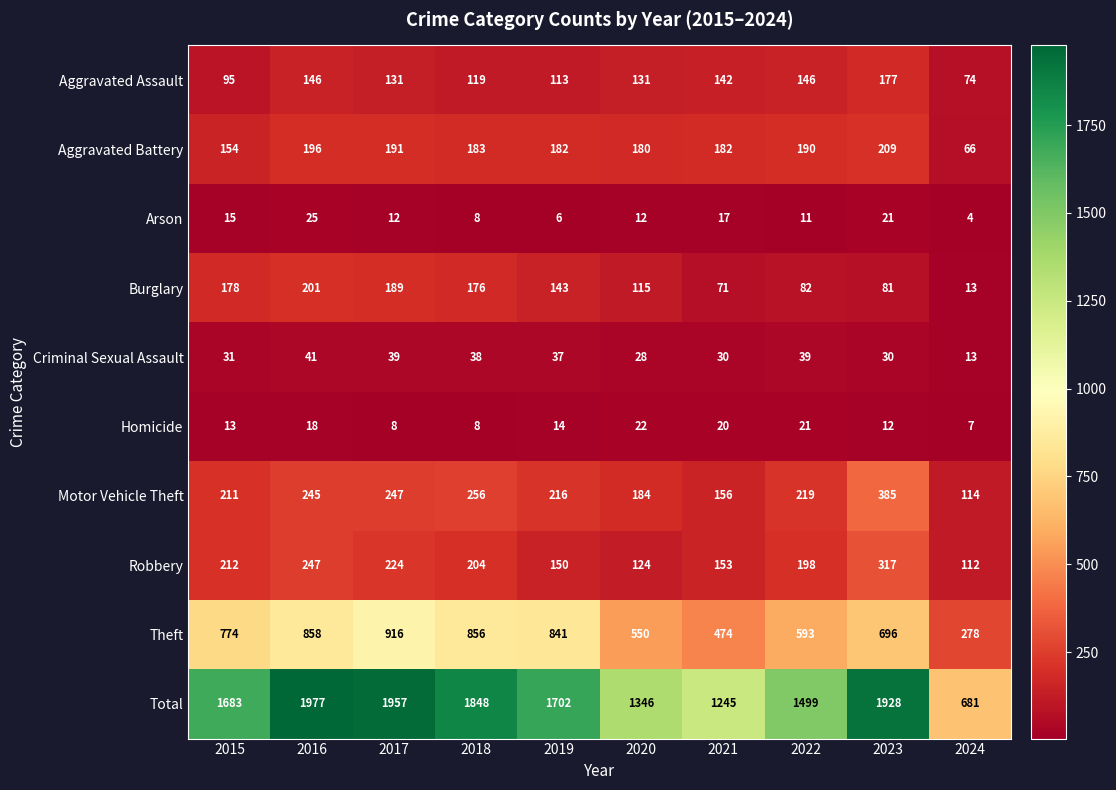

What is the smallest value displayed?

4